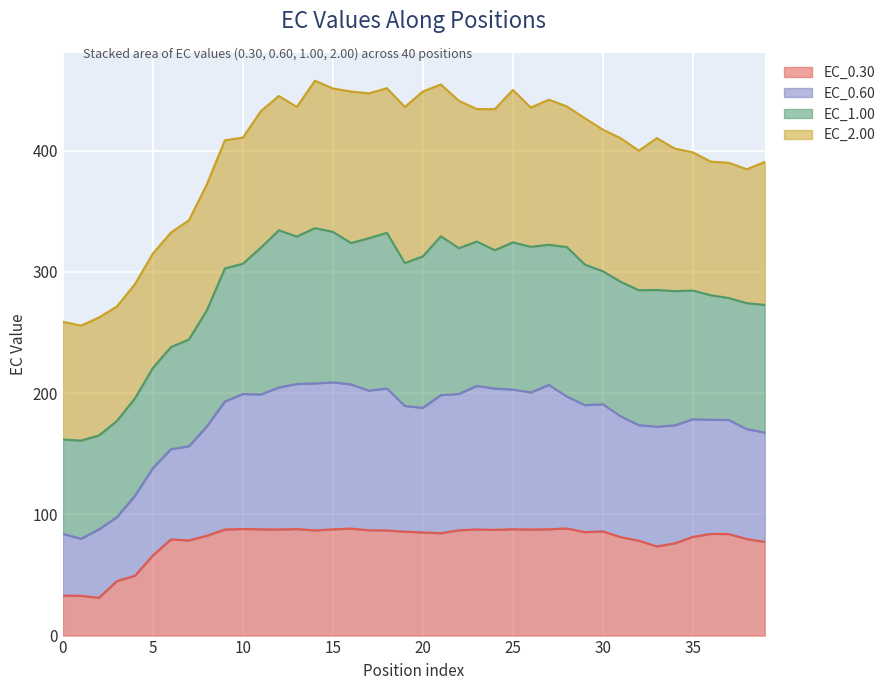

Where is the first local minimum for EC_0.60?

1